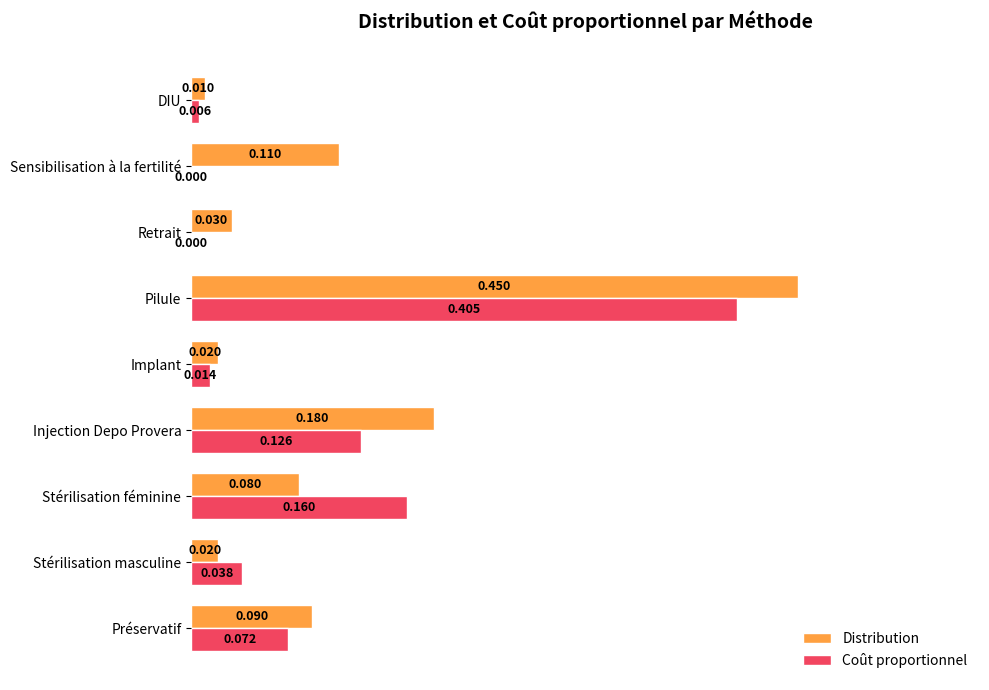

At which category does the chart reach its peak across all series?

Pilule